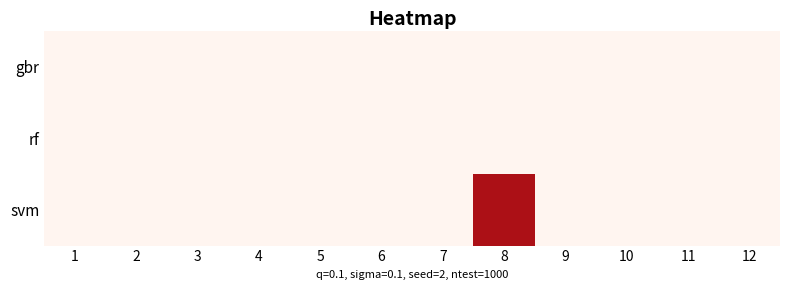

Rank the series by their maximum value, from lowest to highest.

gbr, rf, svm